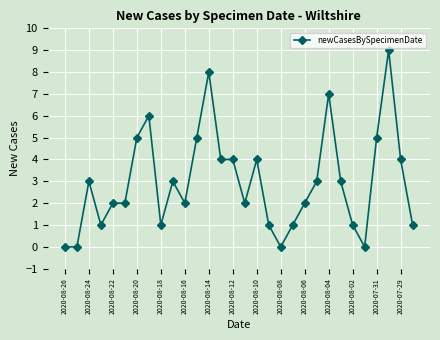

What is the difference between the second highest and second lowest values?

8